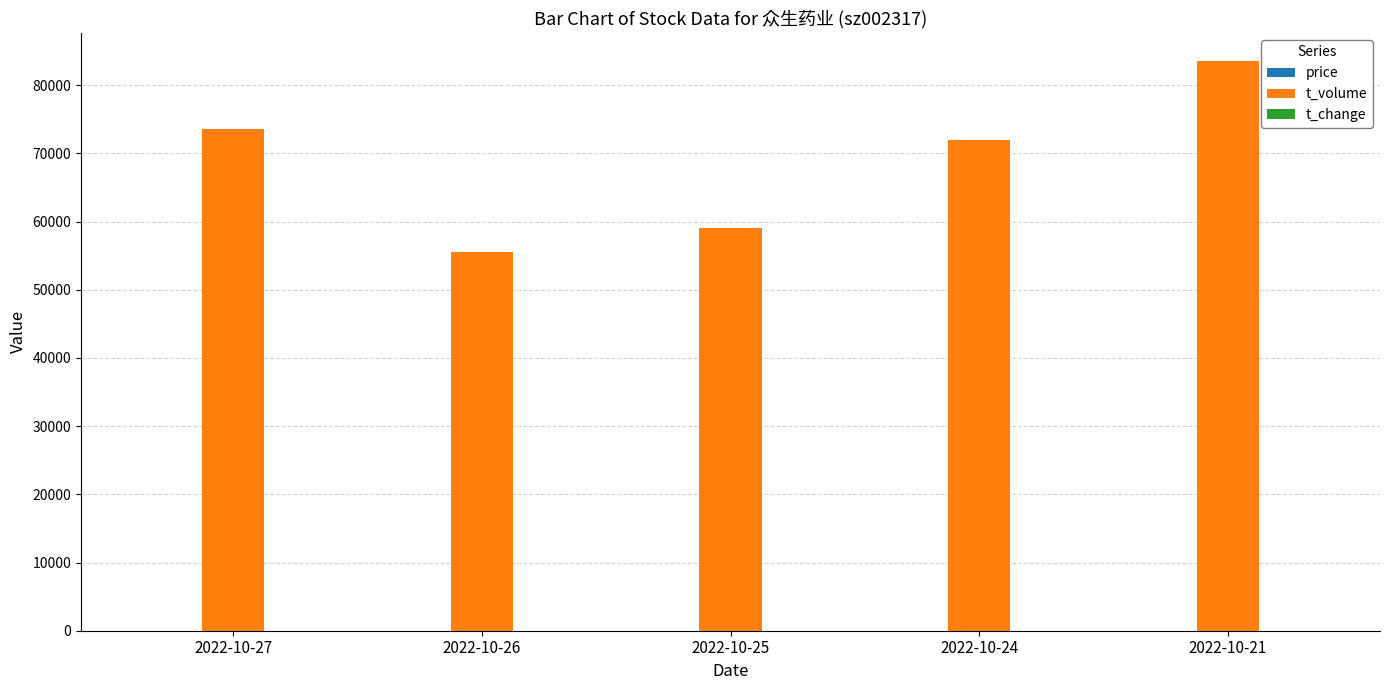

The value of t_volume at 2022-10-26 is 89009.4. True or false?

False